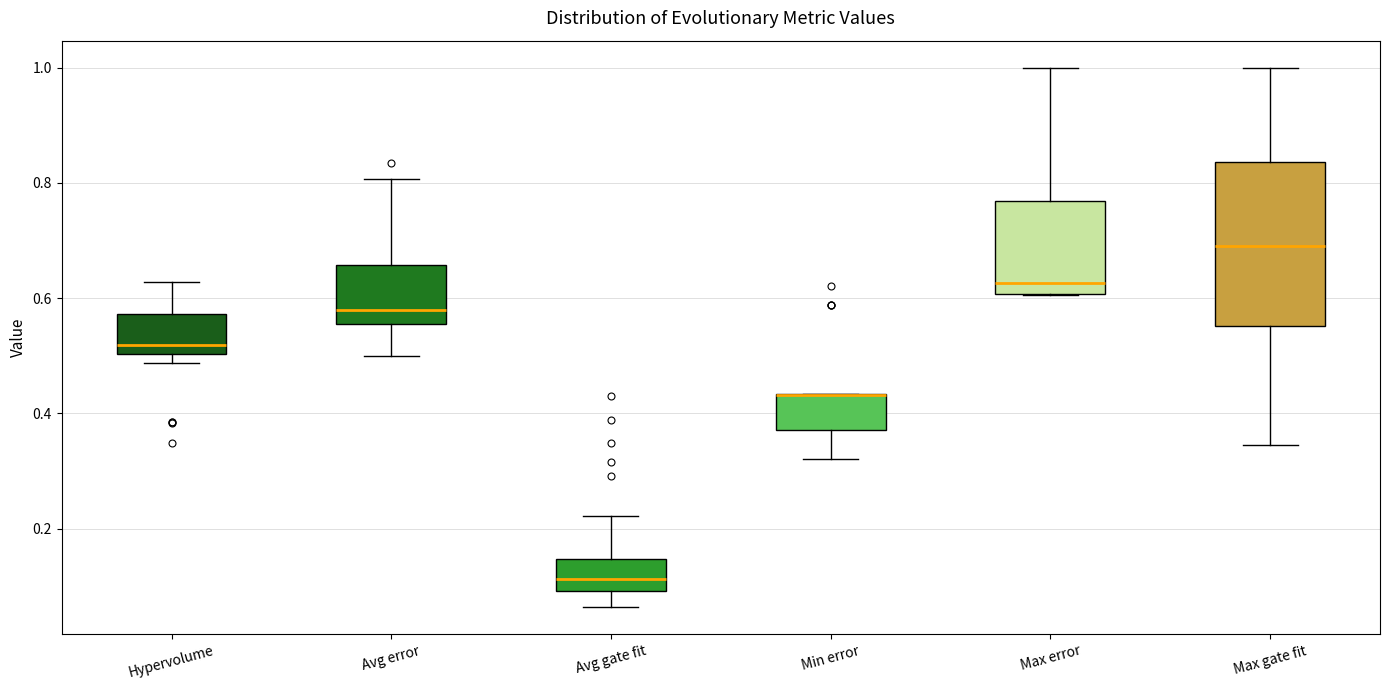

Comparing the boxes themselves (not the whiskers), which one is the tallest?

Max gate fit